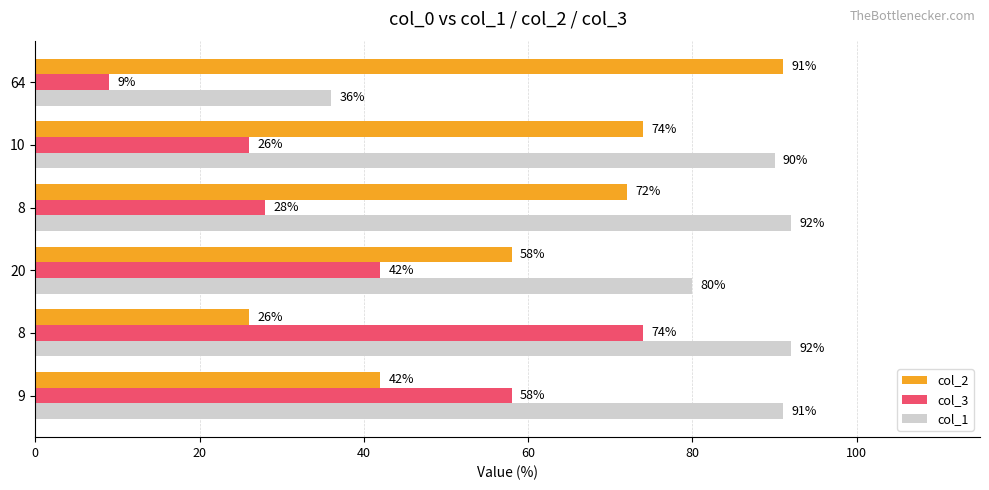

What is the difference between the maximum and minimum values in the col_3 series?

65